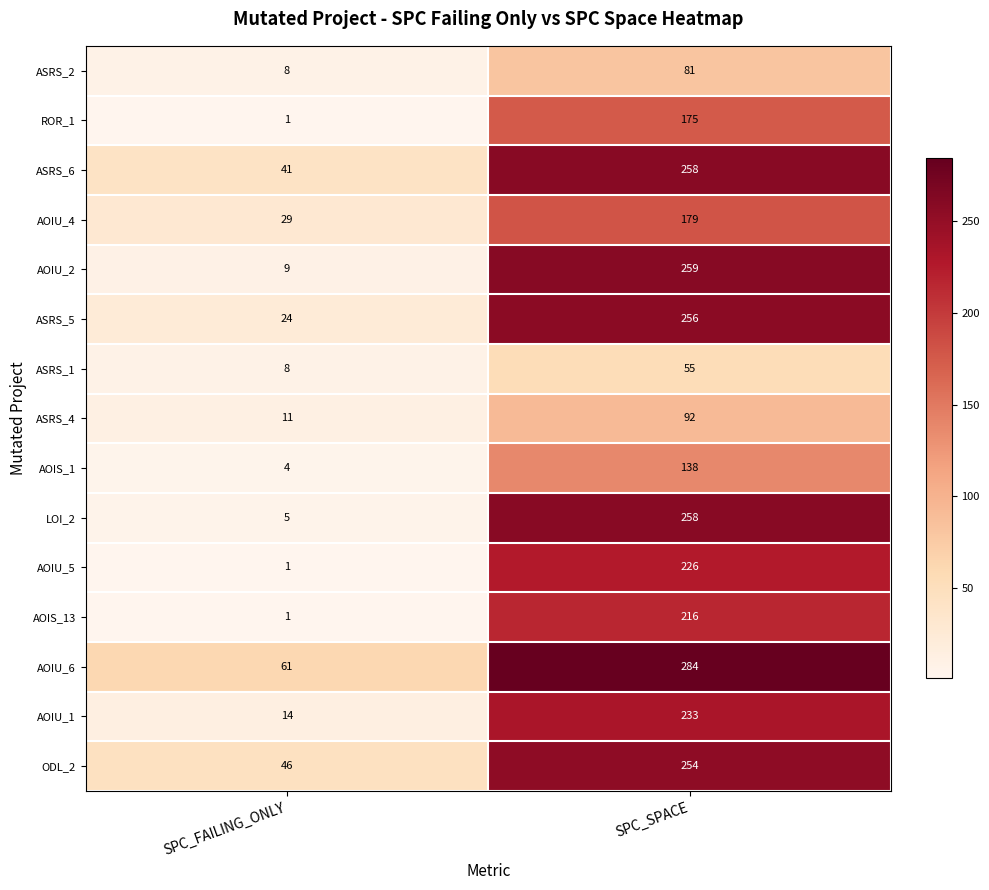

Which category has the highest value across all series?

SPC_SPACE